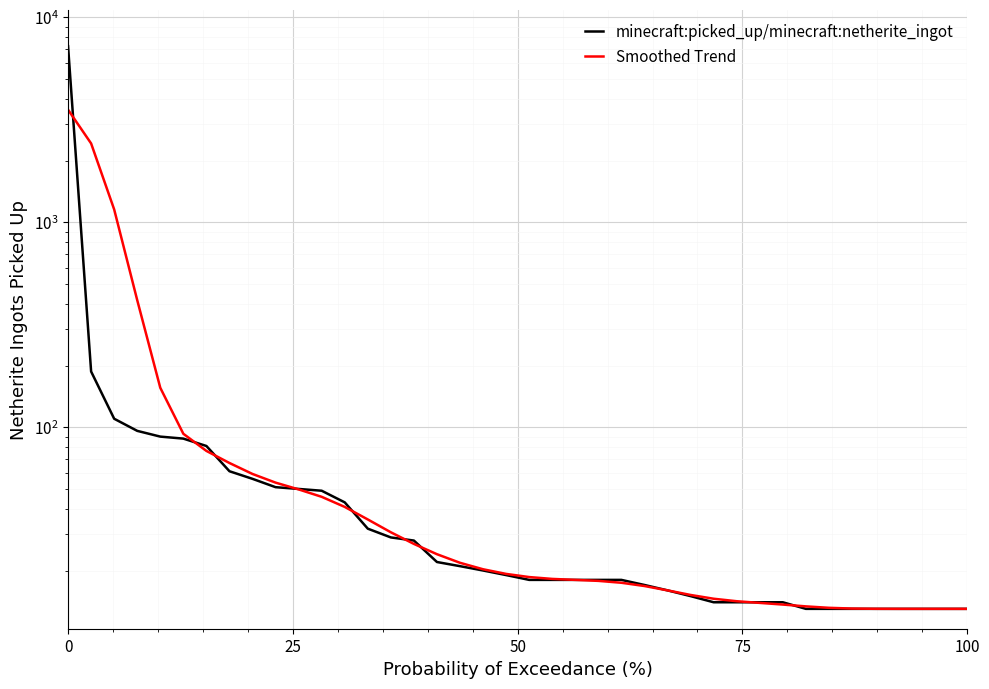

The value of minecraft:picked_up/minecraft:netherite_ingot at 22 is 11.3. True or false?

False